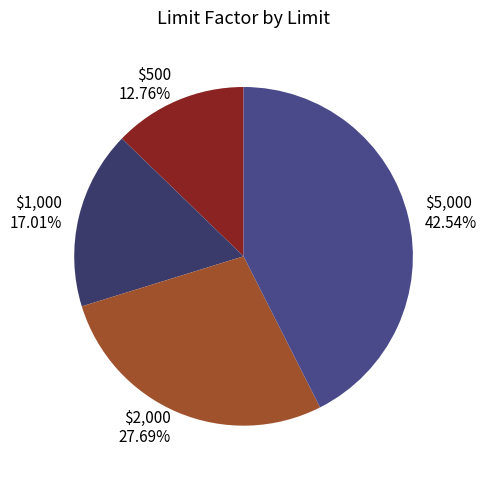

What percentage is NOT represented by $500?

87.2%